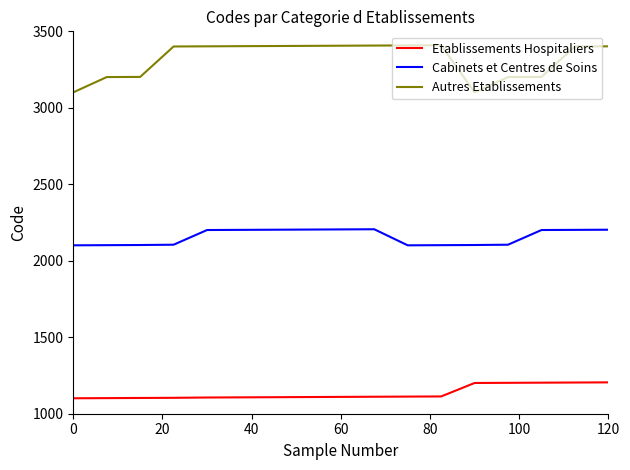

Rank the series by their average value, from highest to lowest.

Autres Etablissements, Cabinets et Centres de Soins, Etablissements Hospitaliers